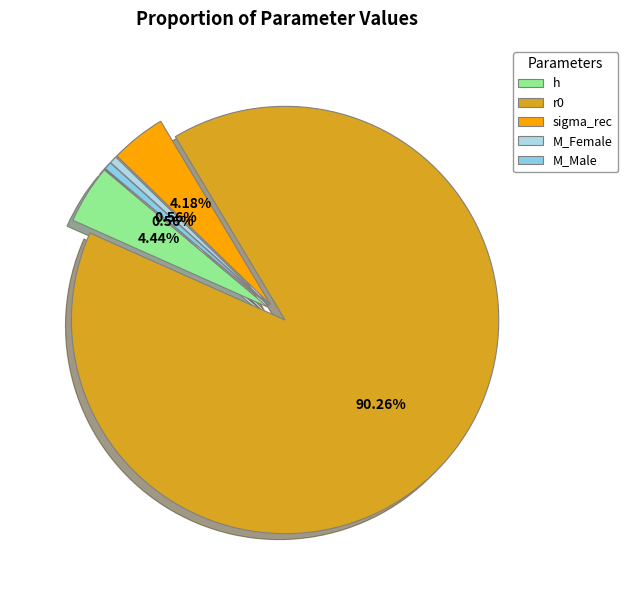

The M_Female slice represents 1% of the pie. True or false?

True